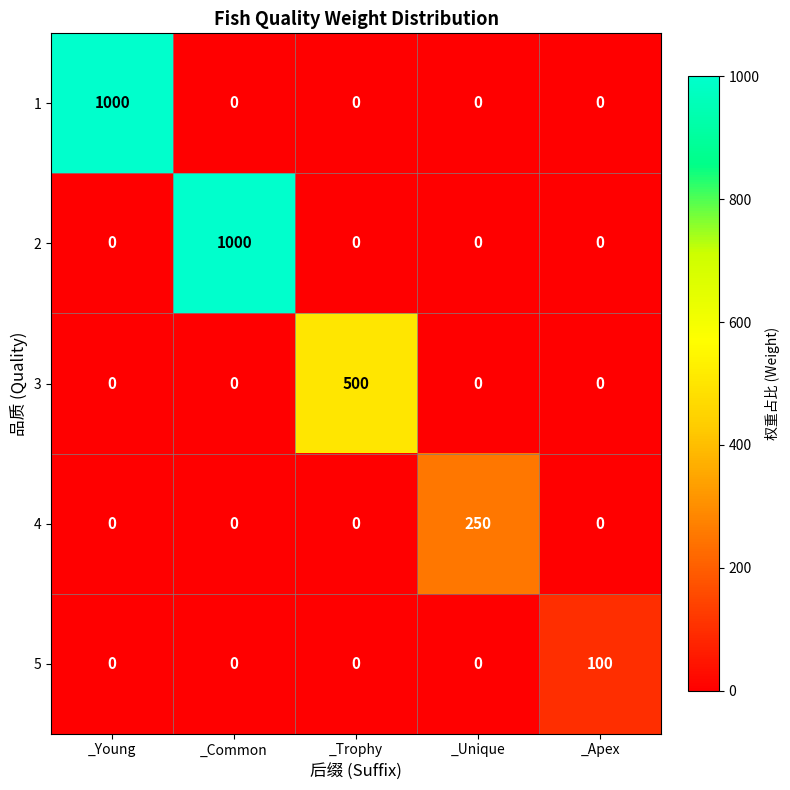

What is the difference between the maximum and minimum values in the 1 series?

1000